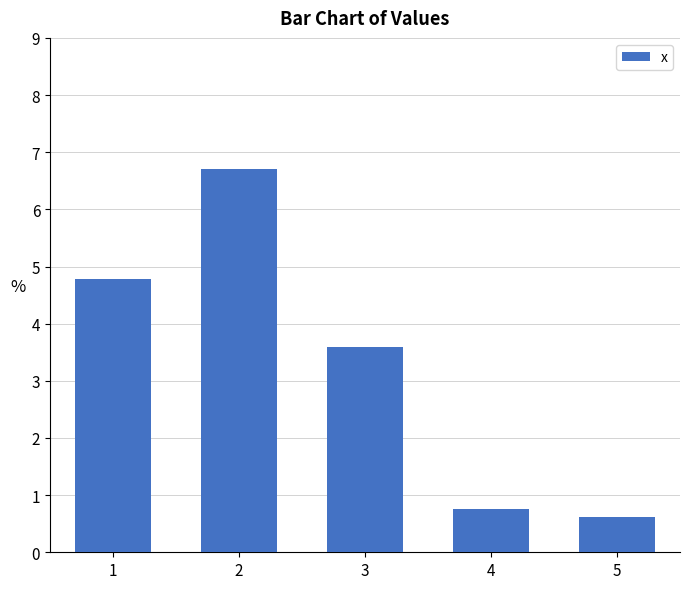

Is it true that the value at 5 is 0.6?

True